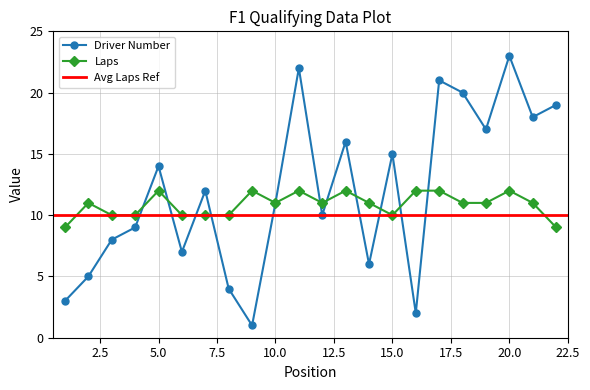

Which series has the largest range (max minus min)?

Driver Number